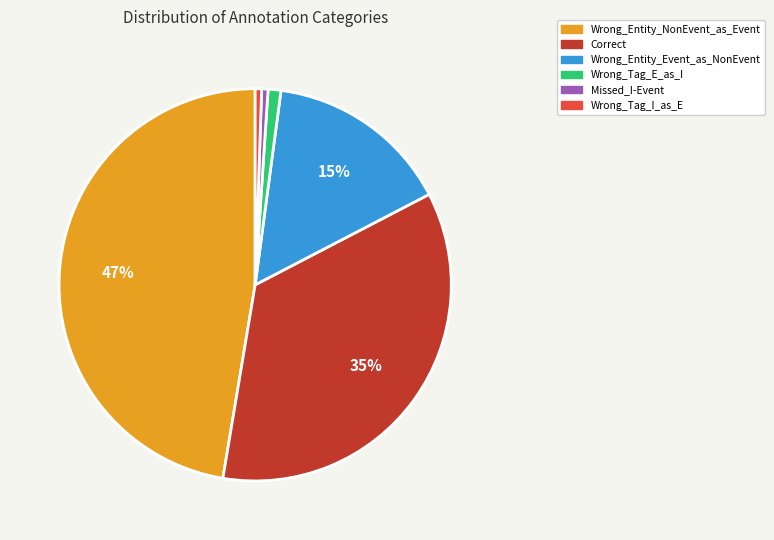

Is Wrong_Entity_NonEvent_as_Event the majority of the pie?

No